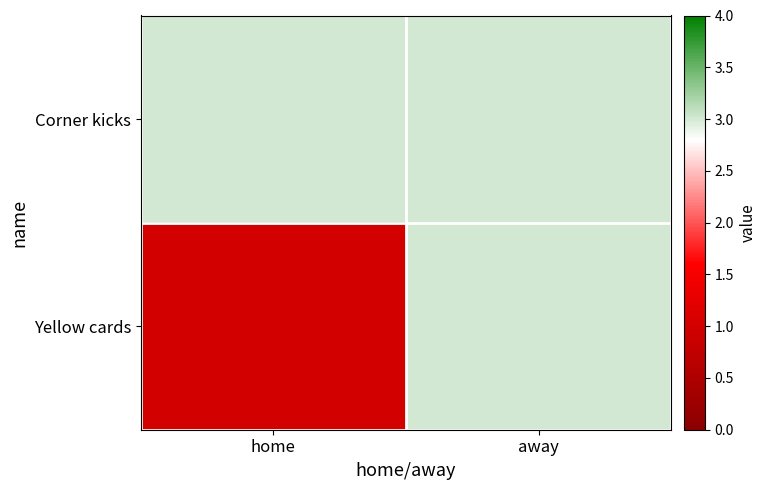

Rank the series at away from highest to lowest value.

Corner kicks, Yellow cards